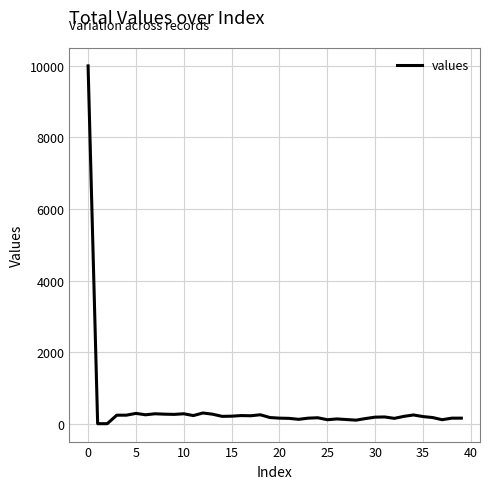

What is the difference between the maximum and minimum values?

10000